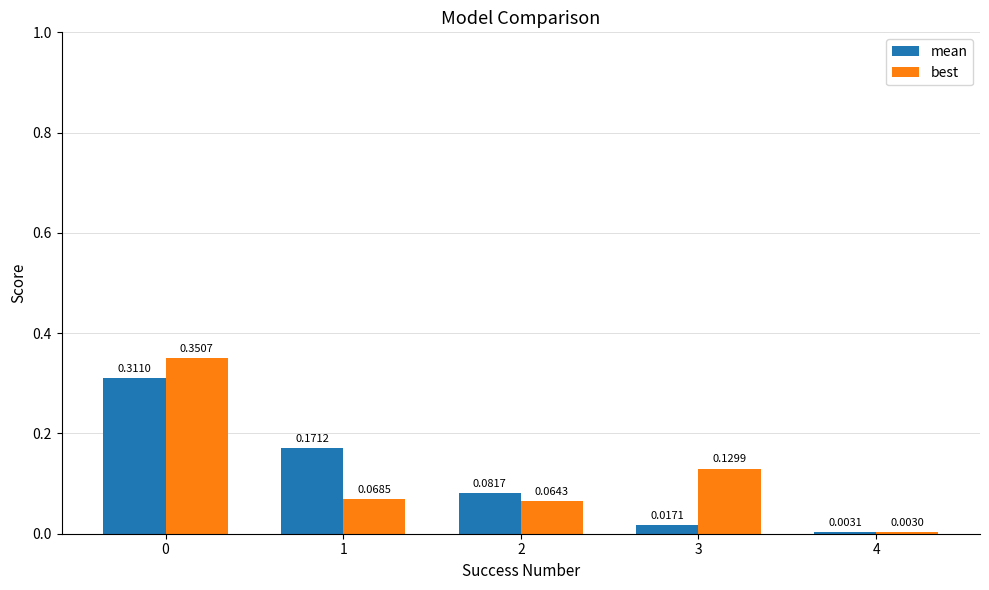

Between 1 and 3, which series saw the biggest shift?

mean